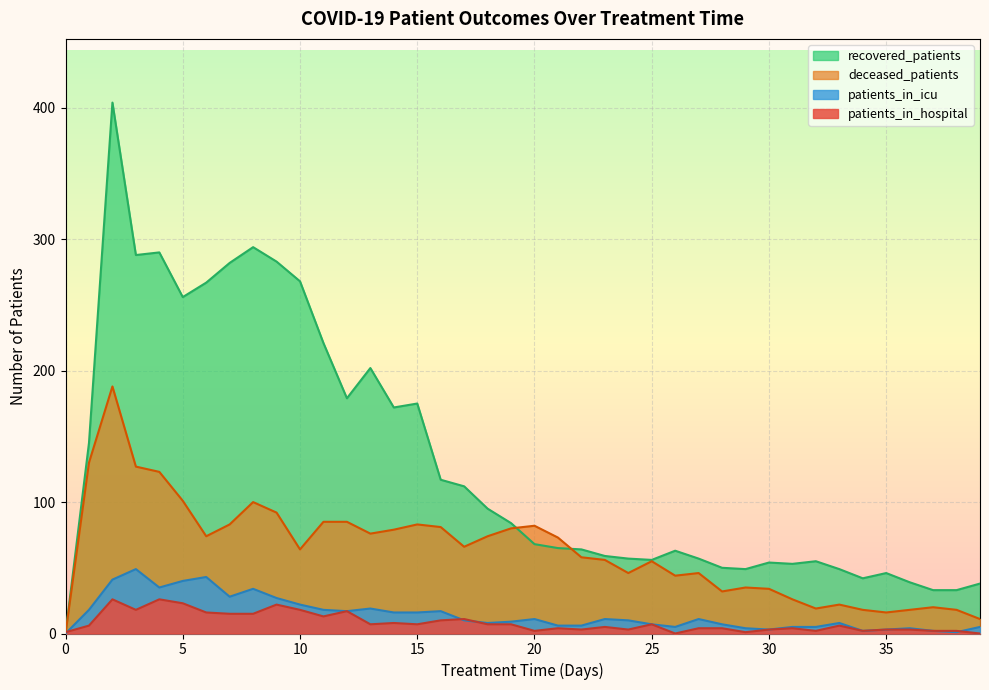

Read the patients_in_icu value at 15.

16